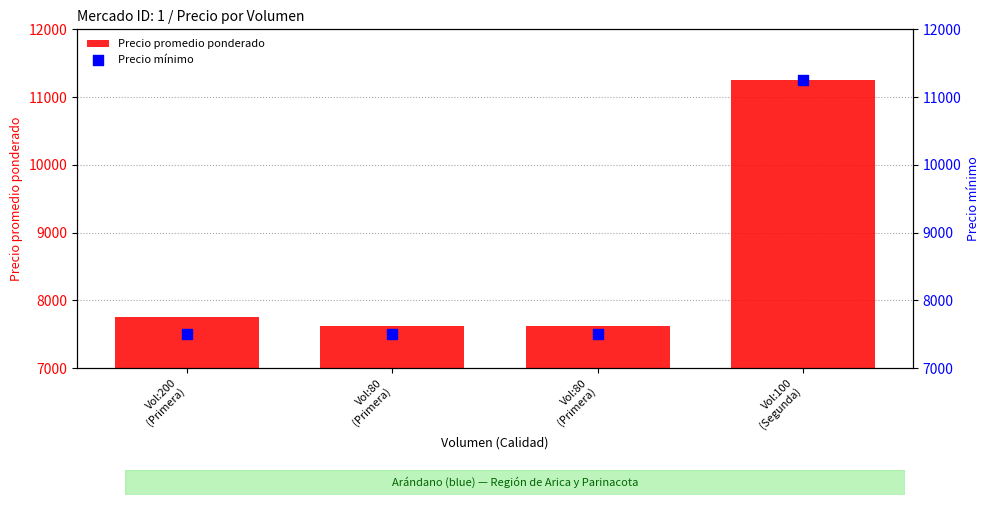

Which series has the largest total across all categories?

Precio promedio ponderado